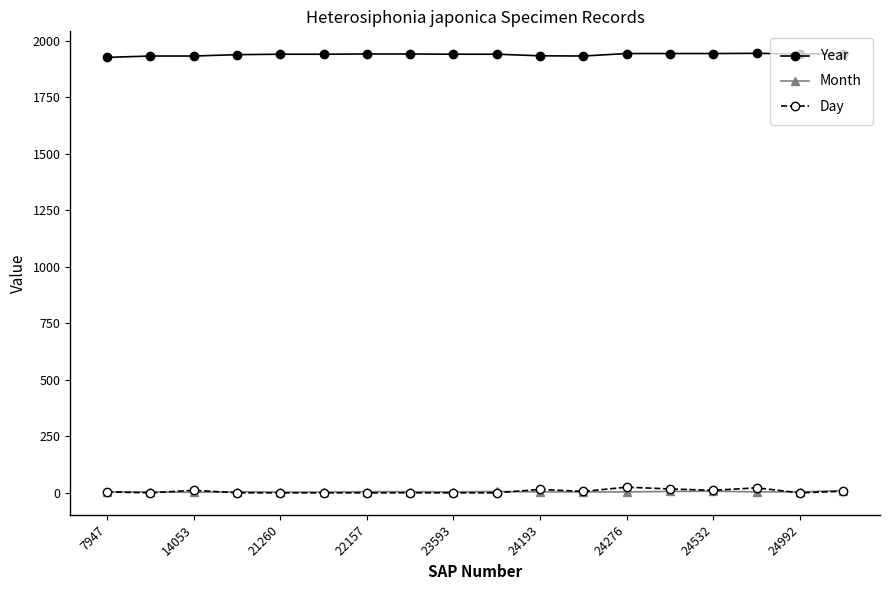

Which series has the largest total across all categories?

Year